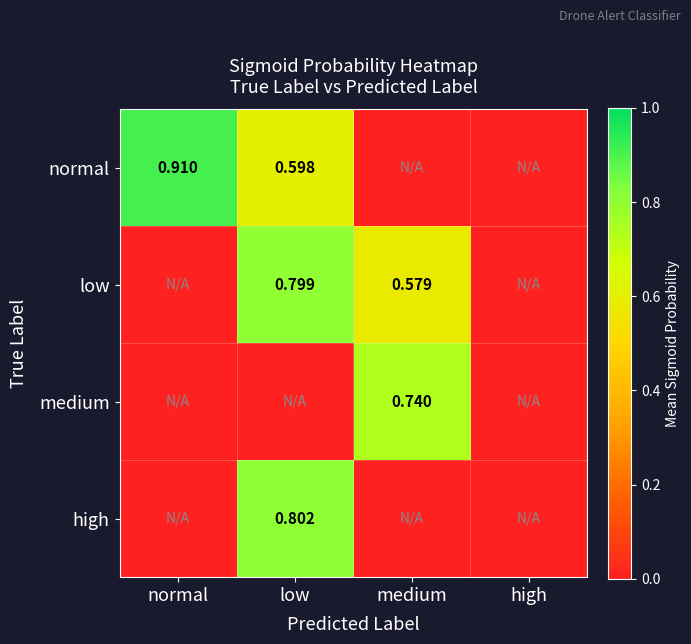

At which category does the chart reach its peak across all series?

normal